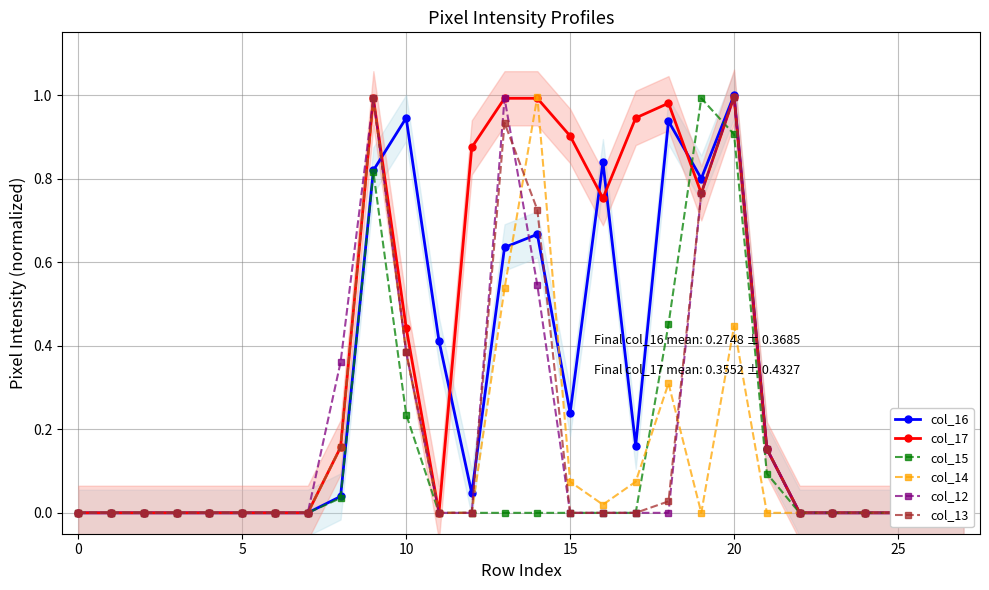

In col_16, how many points are higher than both neighbors (excluding endpoints)?

5